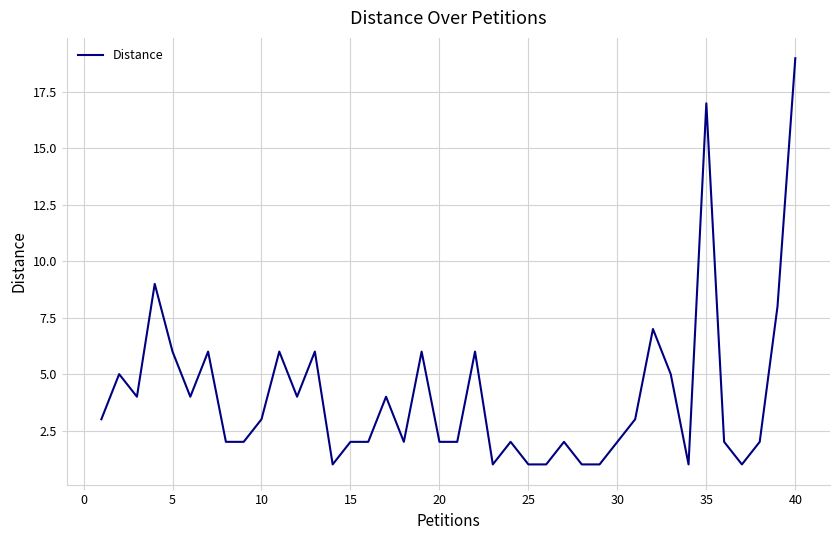

What is the maximum value shown in the chart?

19